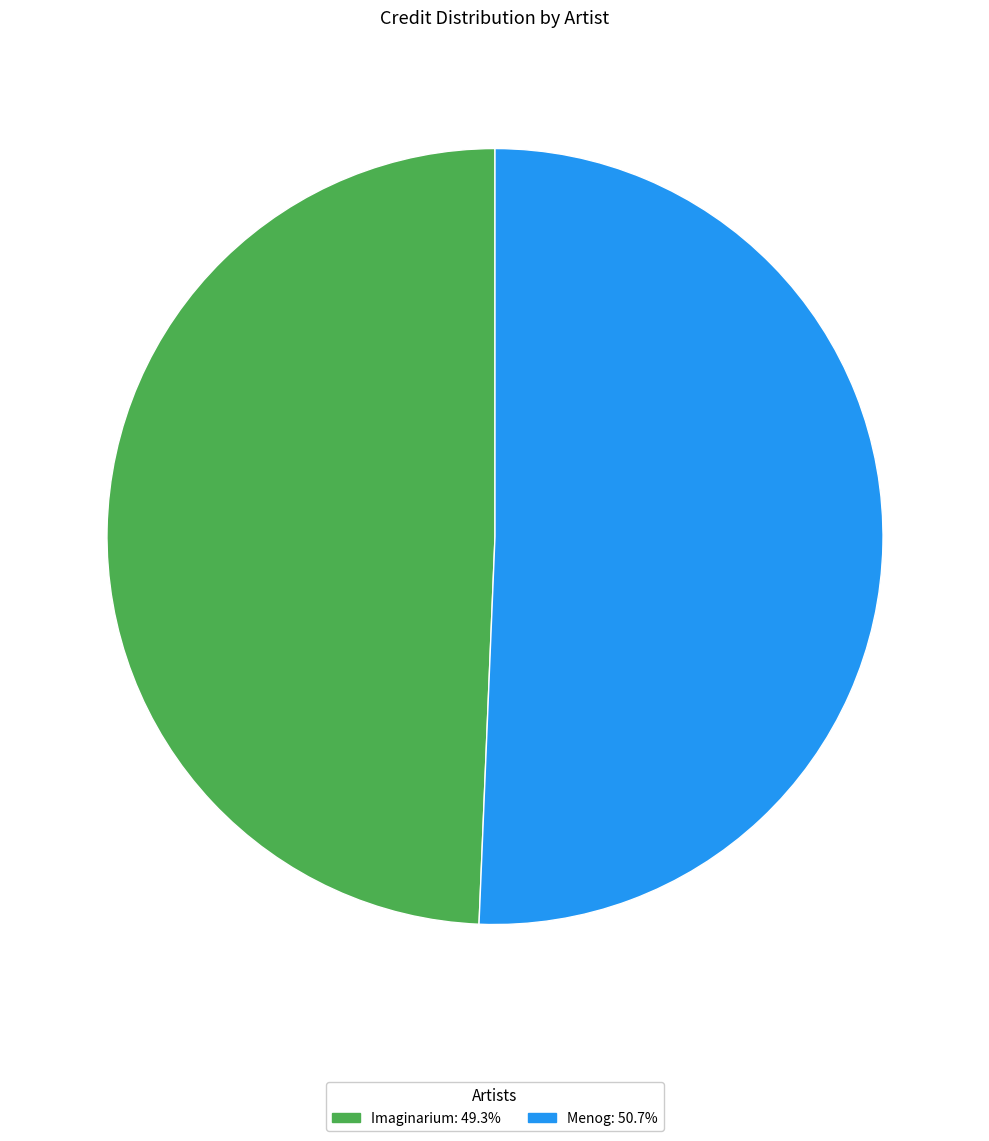

Which category has the smallest portion of the pie?

Imaginarium